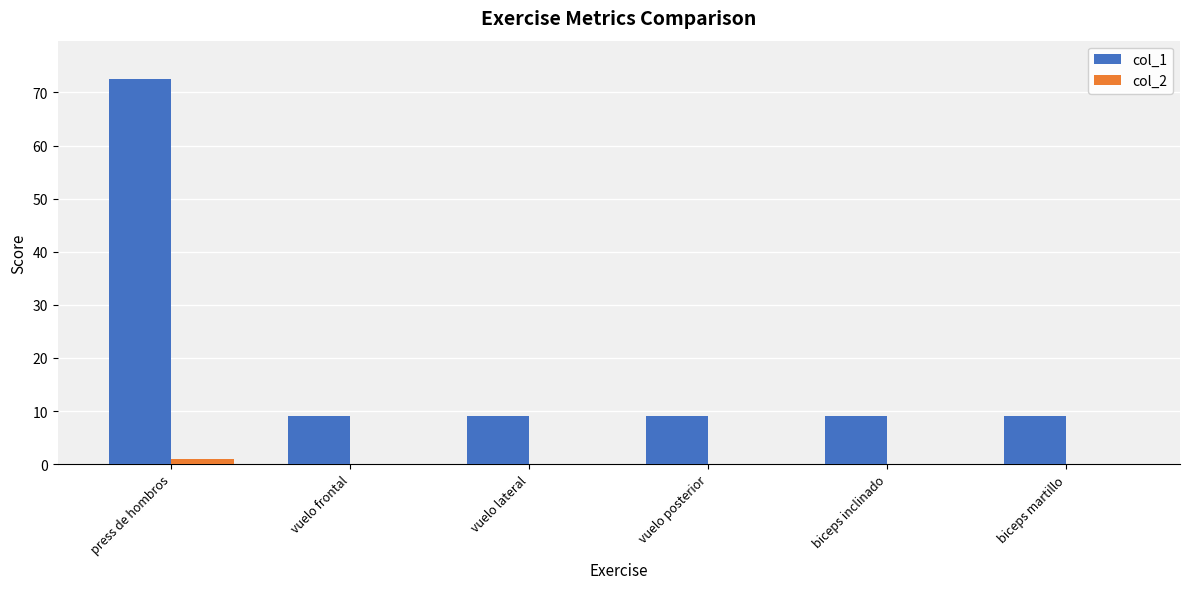

Reading right to left, extract all data points from this chart.

col_1: biceps martillo=9.0	biceps inclinado=9.0	vuelo posterior=9.0	vuelo lateral=9.0	vuelo frontal=9.0	press de hombros=72.5
col_2: biceps martillo=0.0	biceps inclinado=0.0	vuelo posterior=0.0	vuelo lateral=0.0	vuelo frontal=0.0	press de hombros=1.0